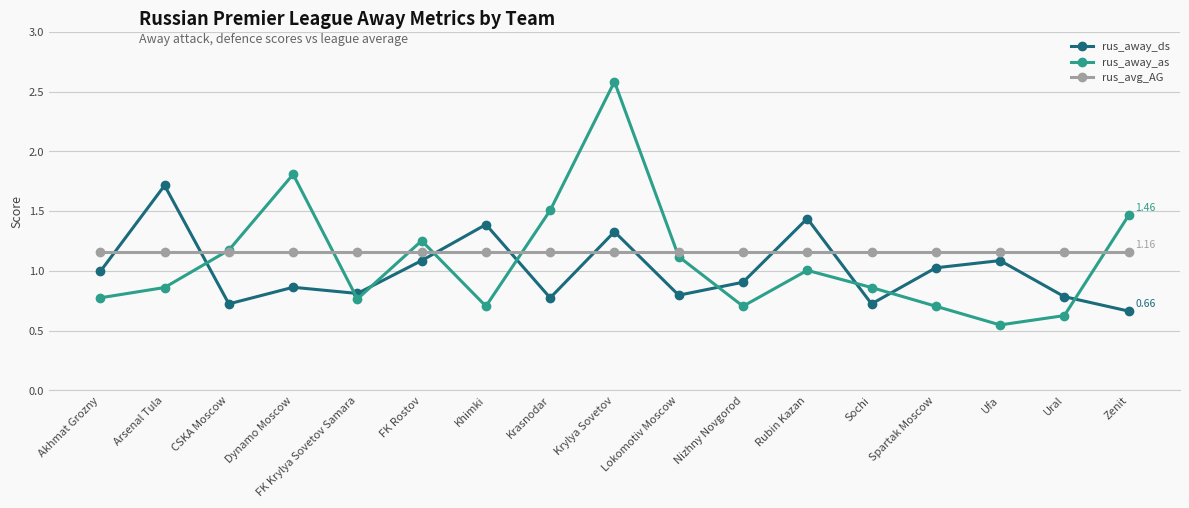

What is the total value across all series at Krylya Sovetov?

5.1